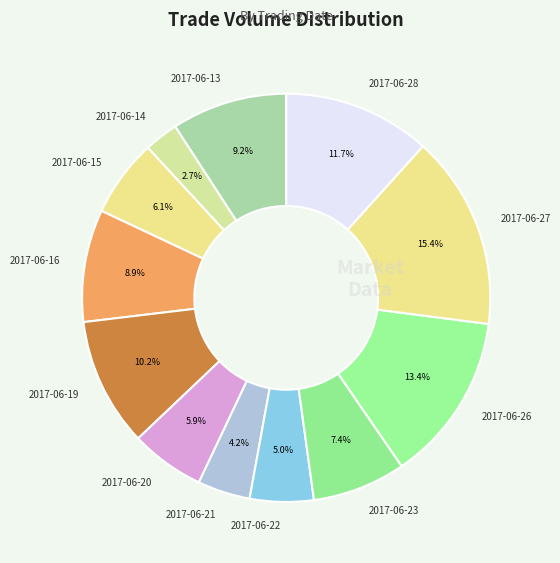

Count the number of slices in the pie.

12